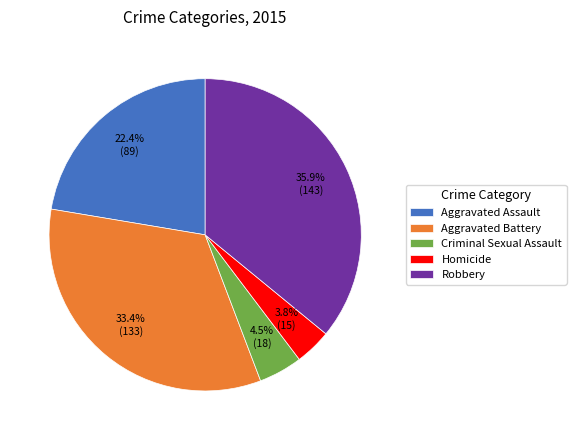

To the nearest percent, what is the combined percentage of Aggravated Assault and Criminal Sexual Assault?

27%